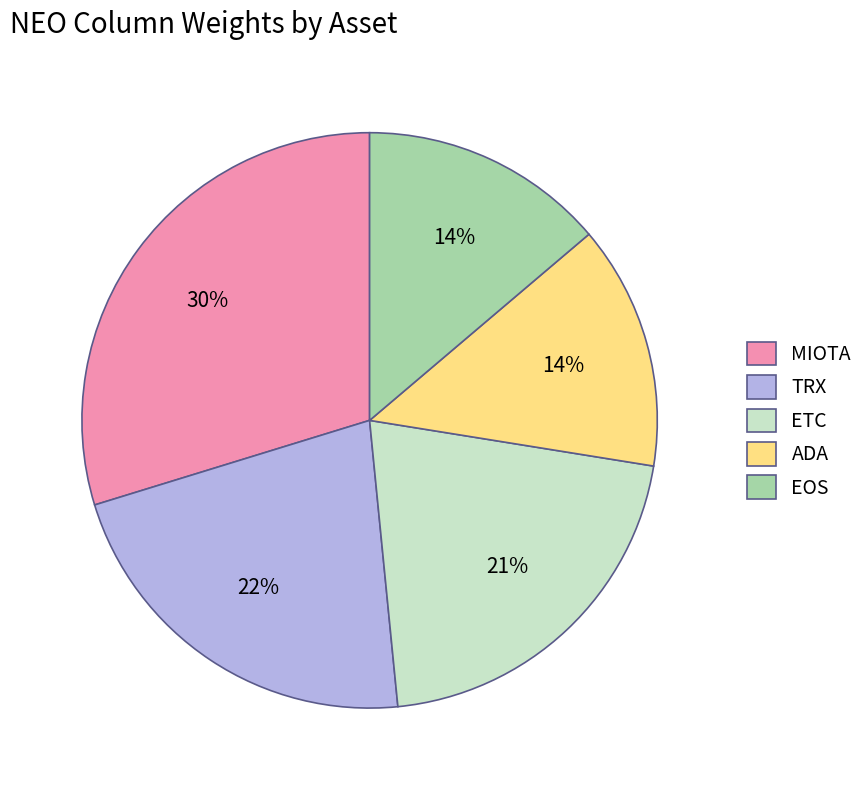

Is it true that ETC is 33% of the pie?

False